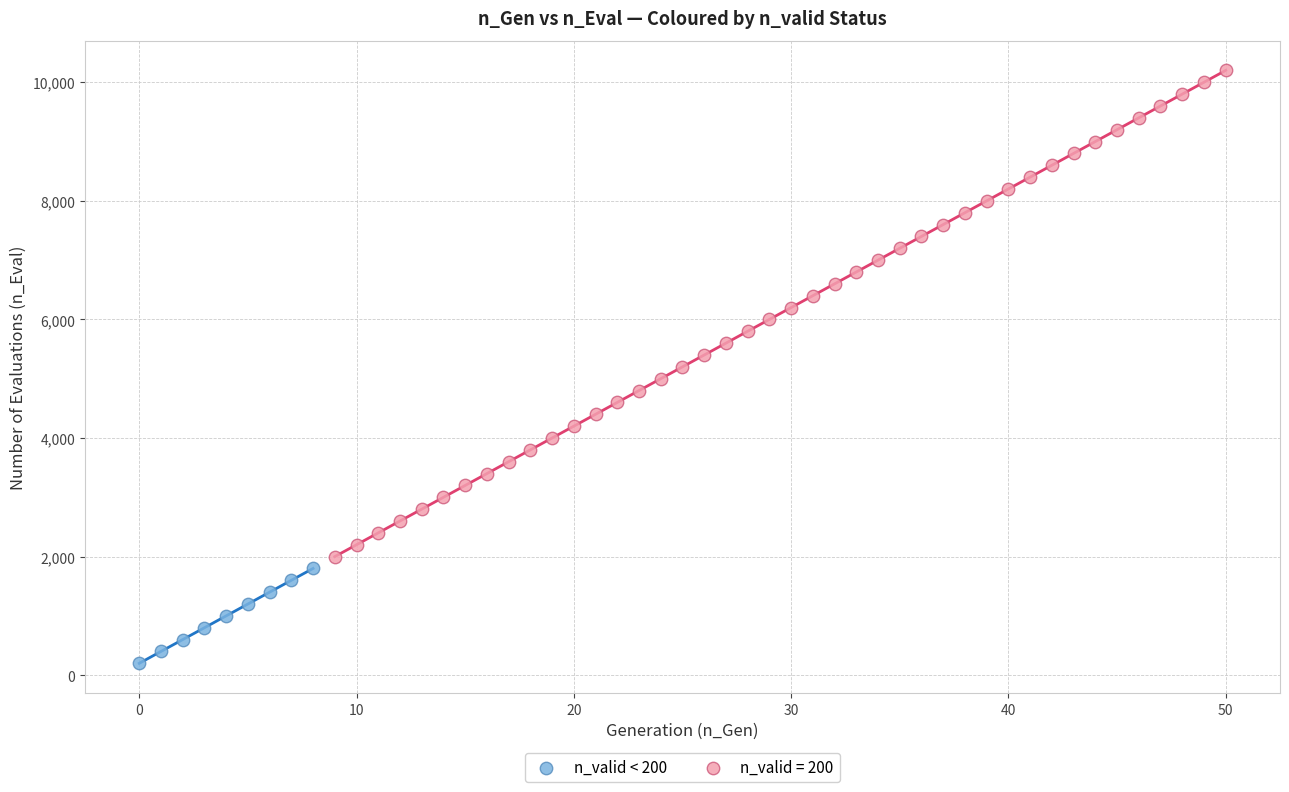

Which series reaches the maximum Y coordinate?

n_valid = 200